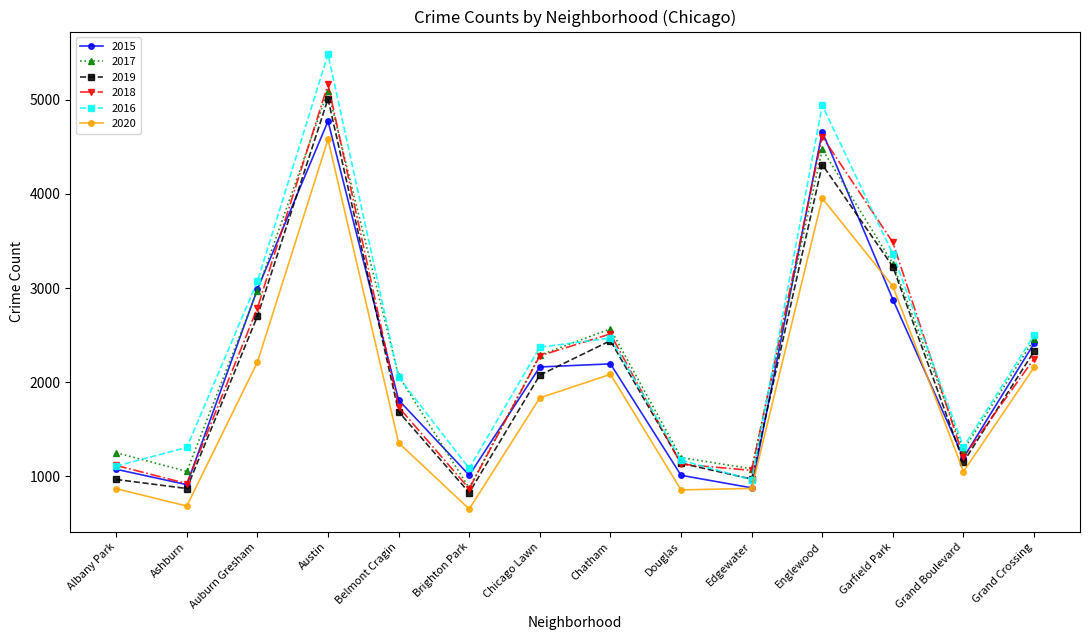

True or false: 2019 has more than 2 points higher than both neighbors.

True